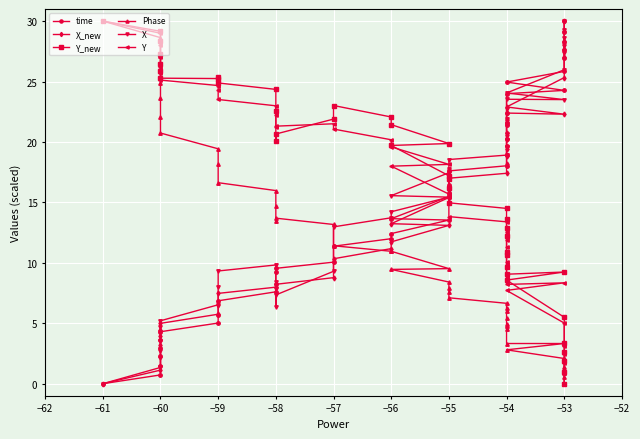

Where is the first local maximum for X_new?

−58